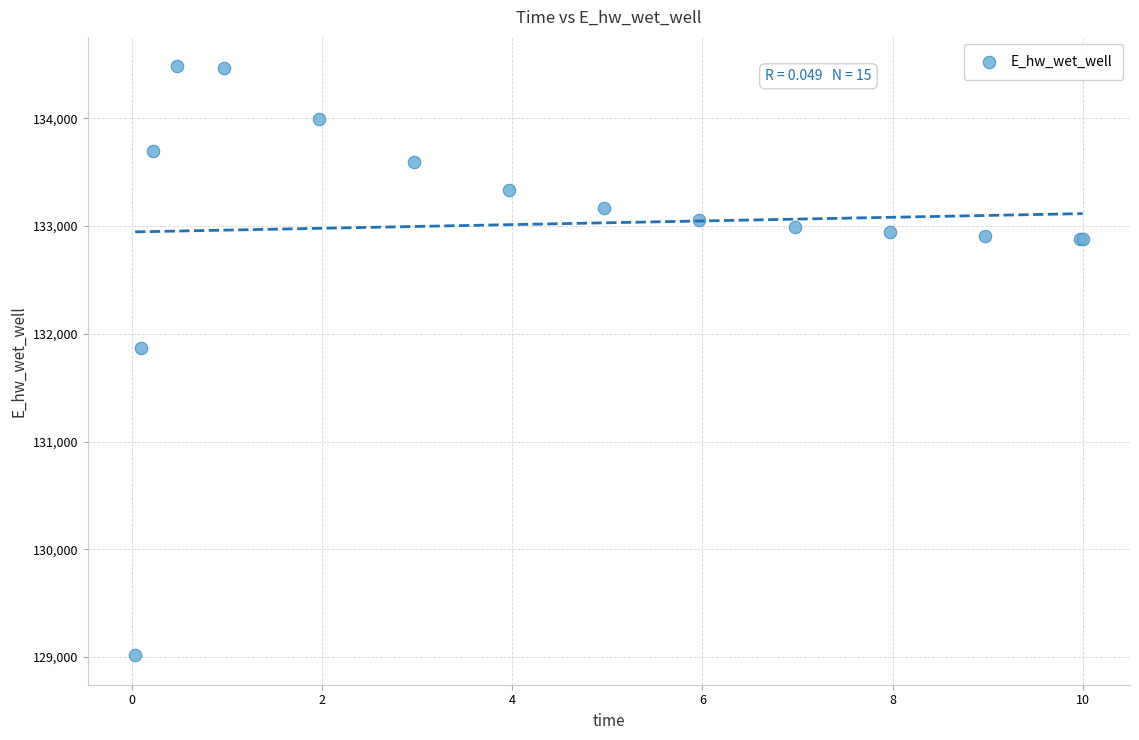

What Y value in the scatter plot is closest to 131749?

131867.7